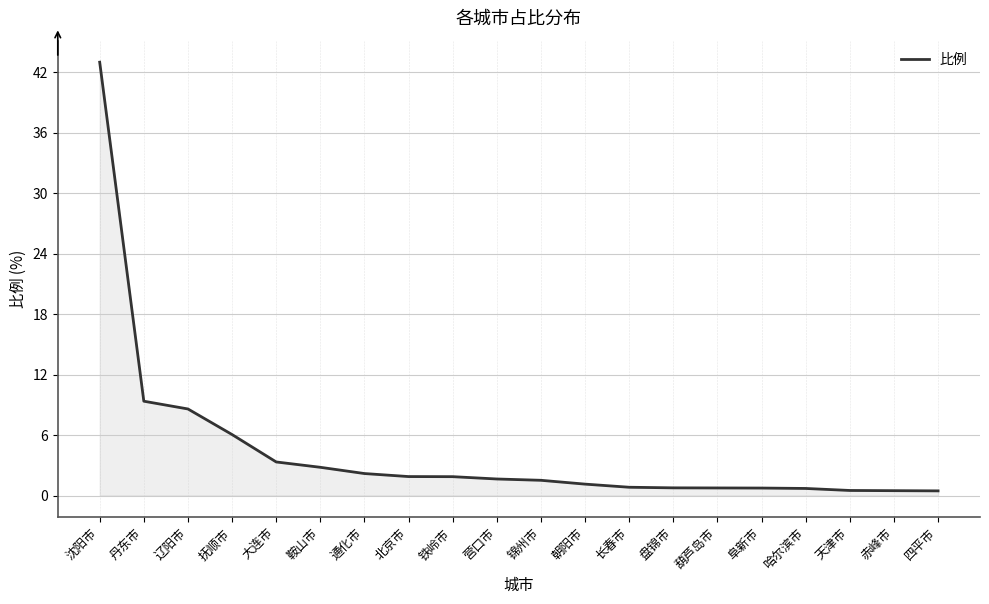

How many lines are shown in the chart?

1